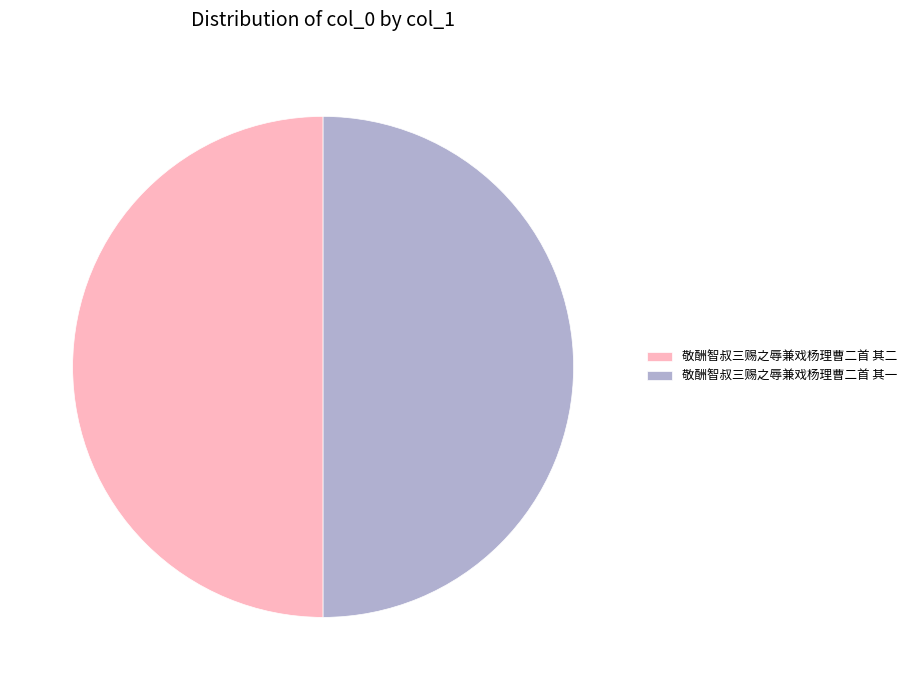

Do 敬酬智叔三赐之辱兼戏杨理曹二首 其二 and 敬酬智叔三赐之辱兼戏杨理曹二首 其一 together represent more than half of the pie?

Yes